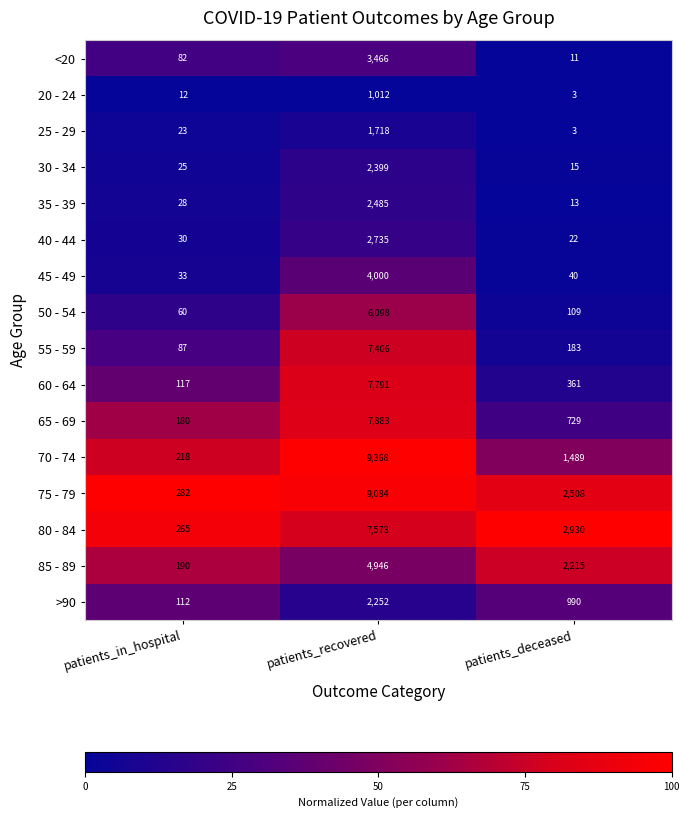

What is the sum of the 45 - 49 values at patients_in_hospital and patients_recovered?

4033